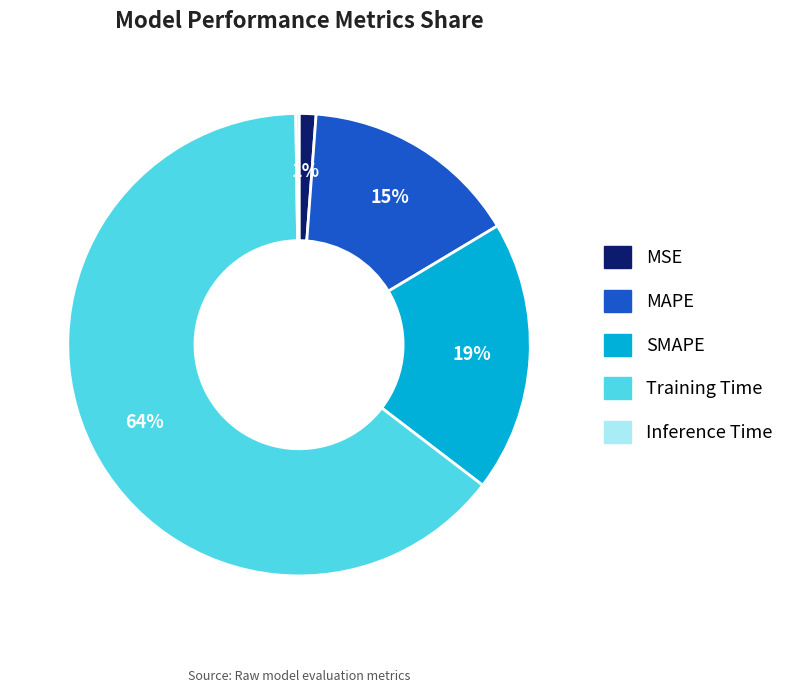

Do MSE and MAPE together represent more than half of the pie?

No